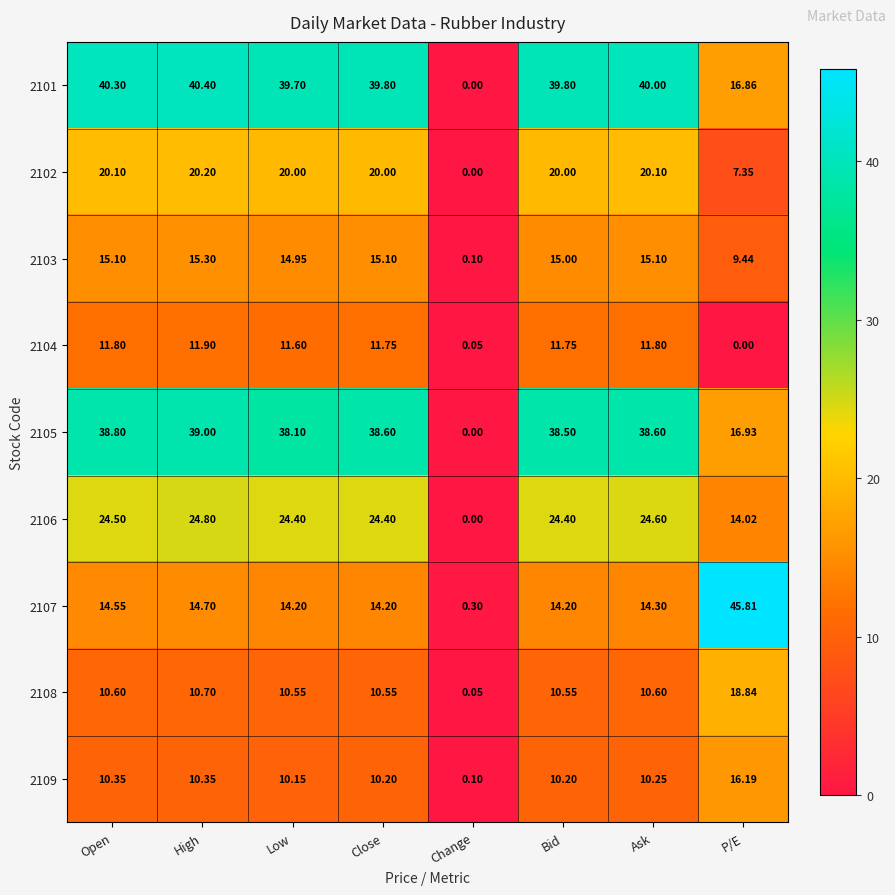

Where is 2104 nearest to the value 5?

Change